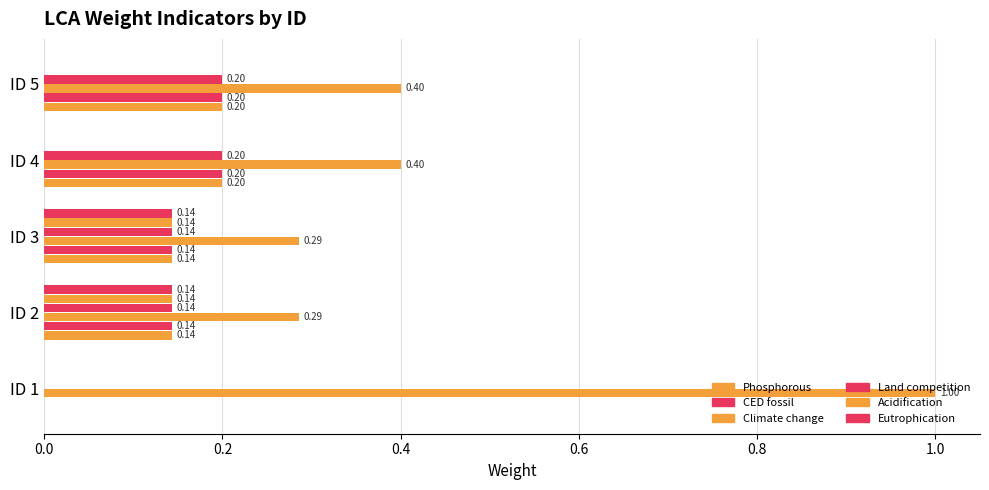

What is the average value of the Climate change series?

0.5